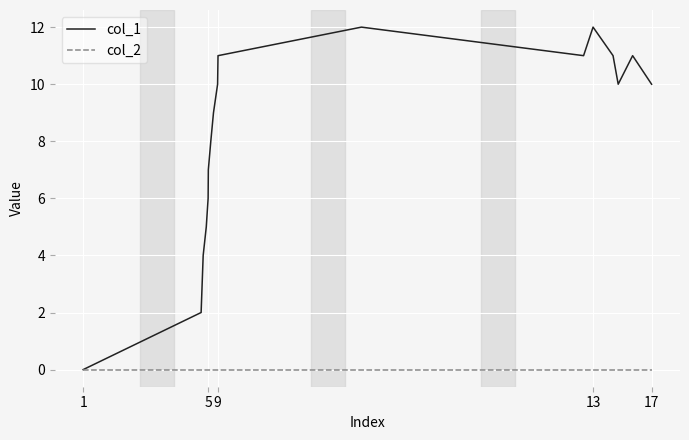

Which series has the widest spread of values?

col_1